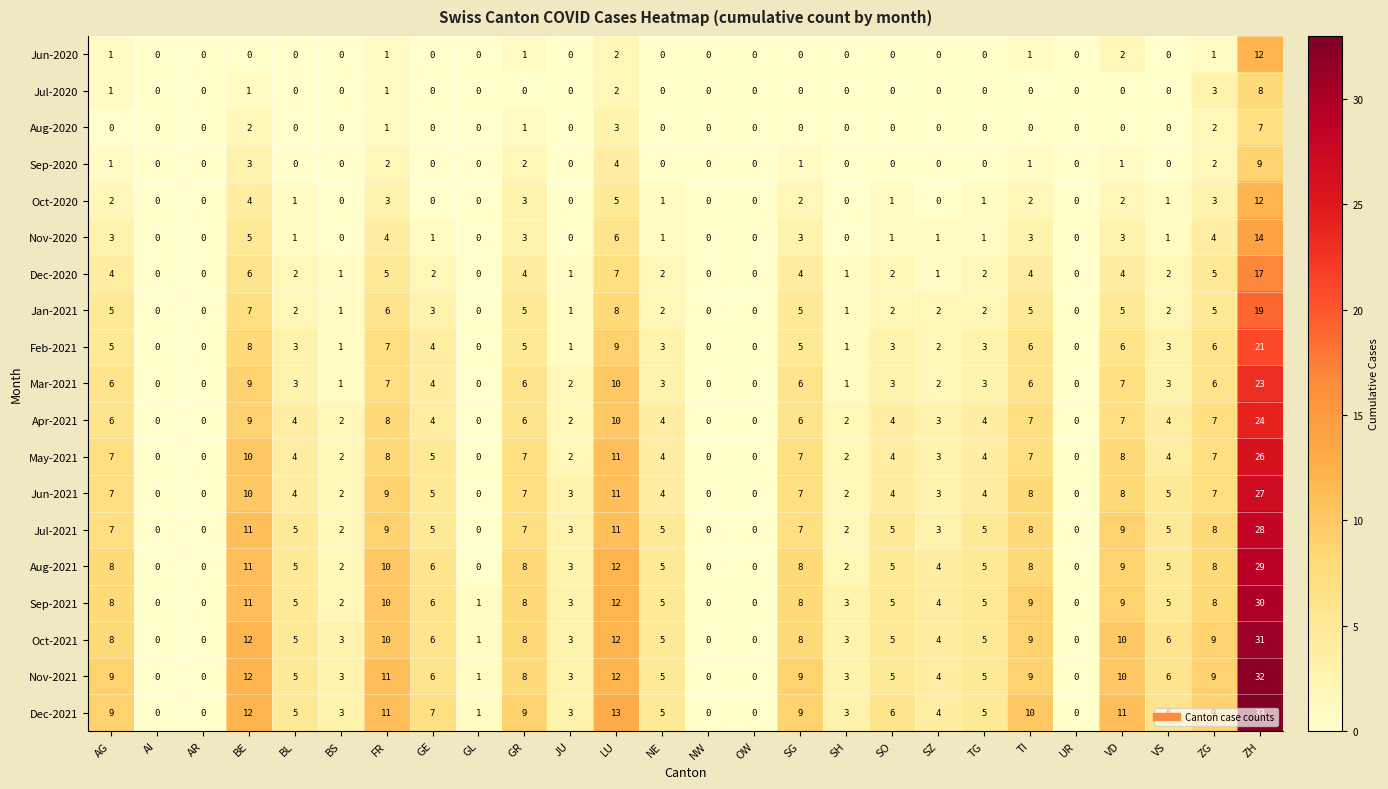

What is the difference between the second highest and second lowest values in the Aug-2020 series?

3